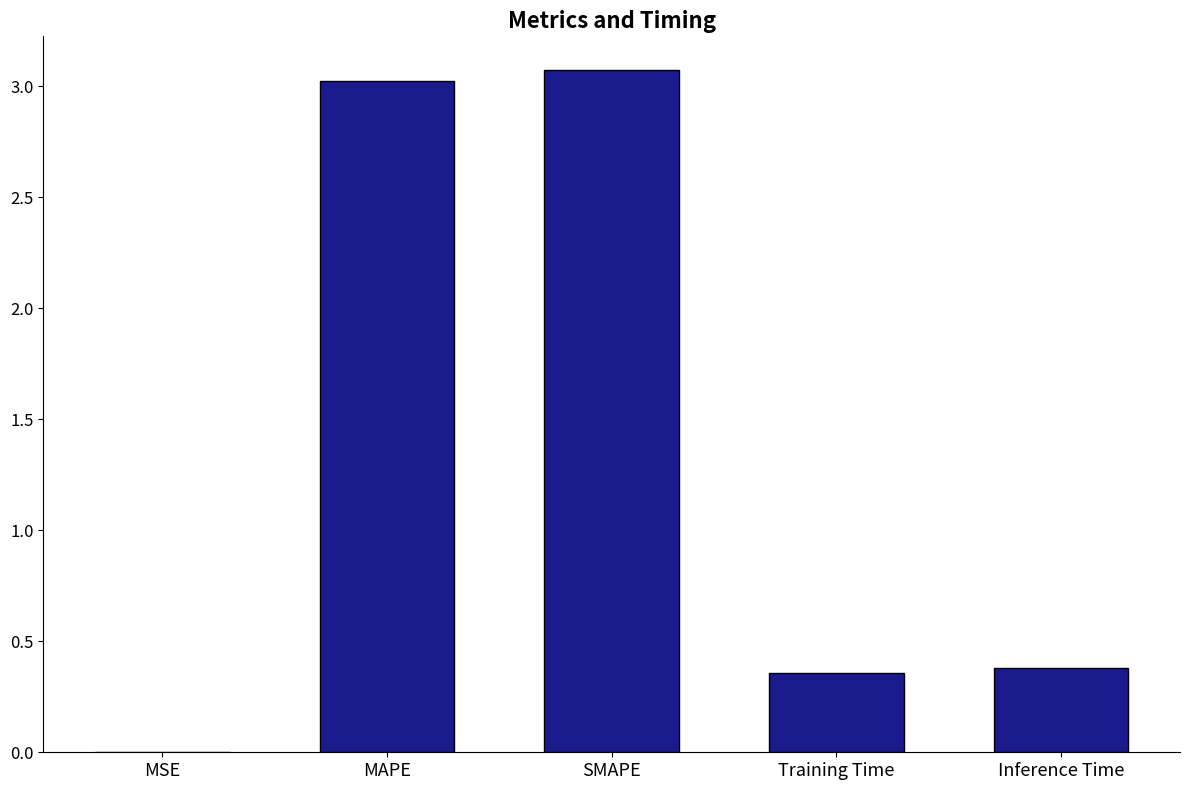

What is the sum of the values at MAPE and Training Time?

3.4